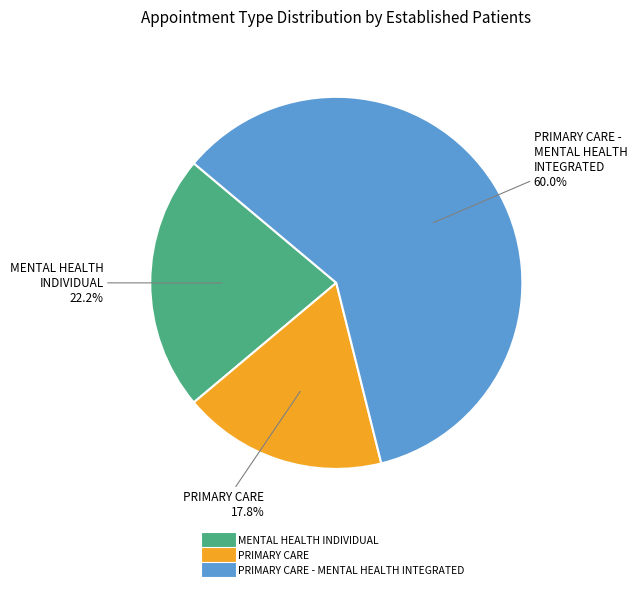

Does any single category account for the majority?

Yes